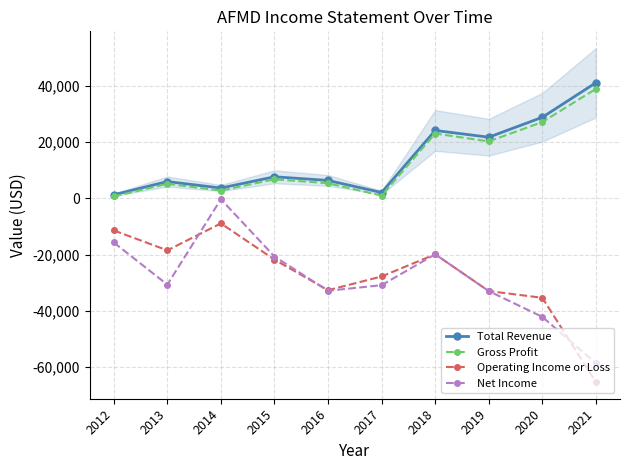

Which has a higher value, 2012 or 2016?

2016